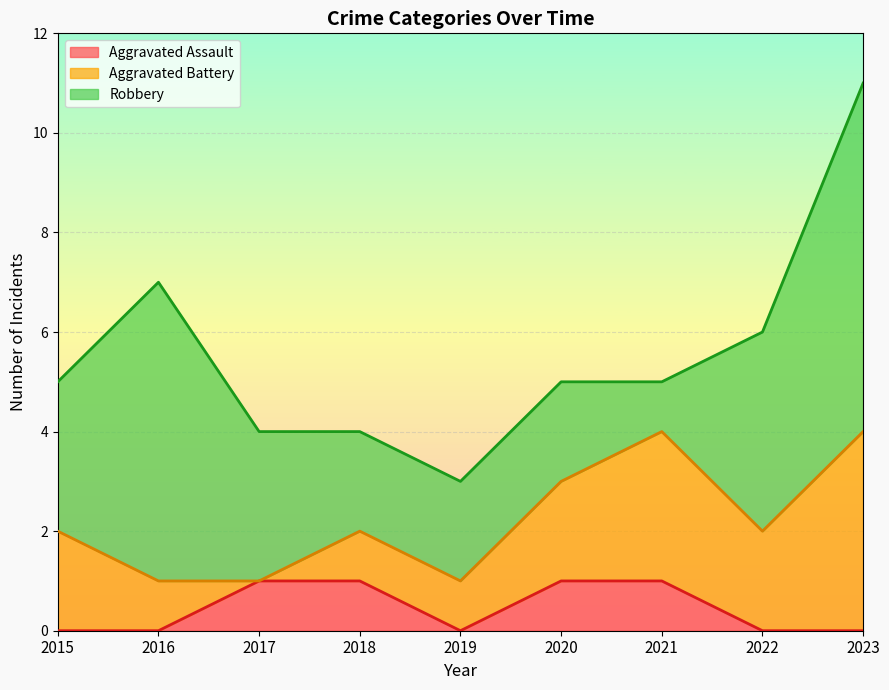

At how many categories does at least one series exceed 2?

6